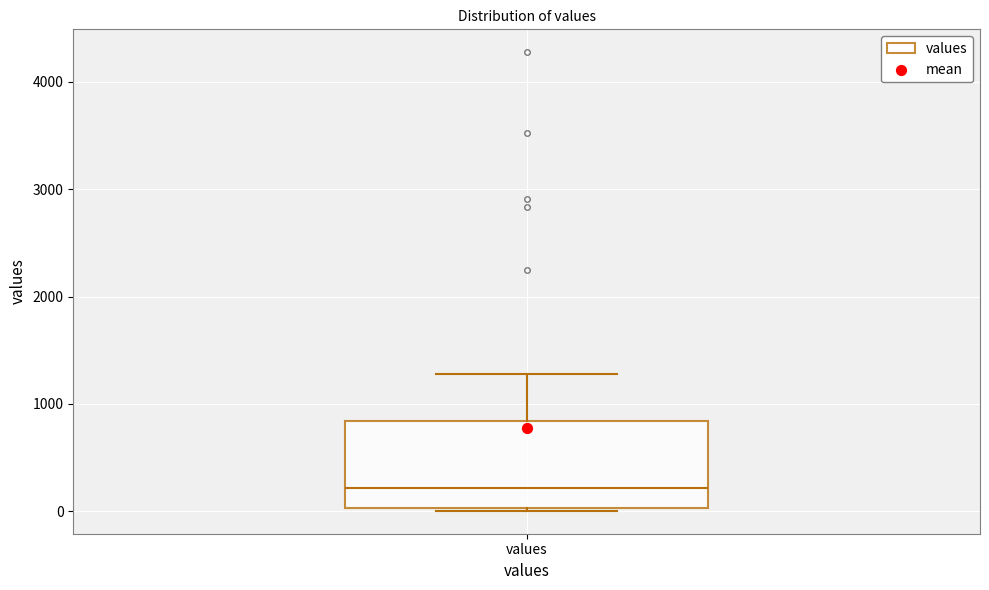

Where does the median line of the box for values sit on the y-axis? The values are not printed on the chart, so give them approximately, as read against the axis.

200